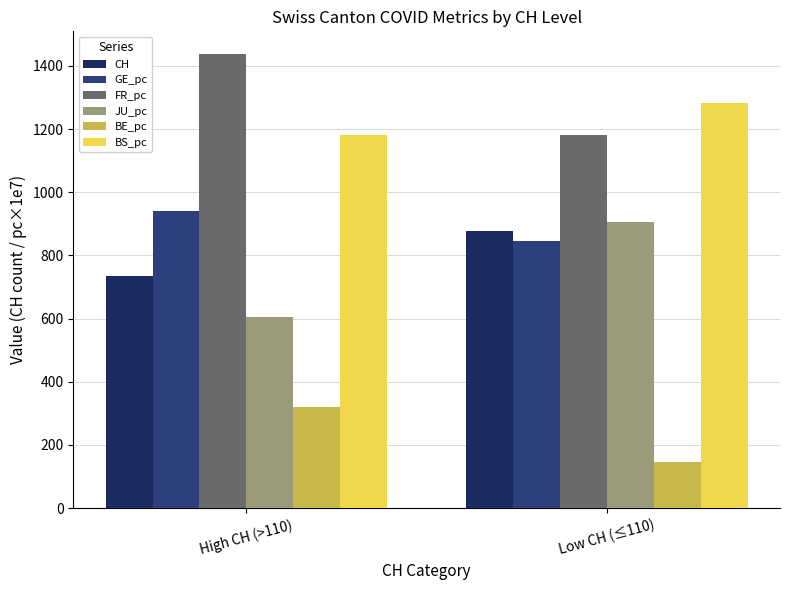

List the series in order of their peak value, lowest first.

BE_pc, CH, JU_pc, GE_pc, BS_pc, FR_pc